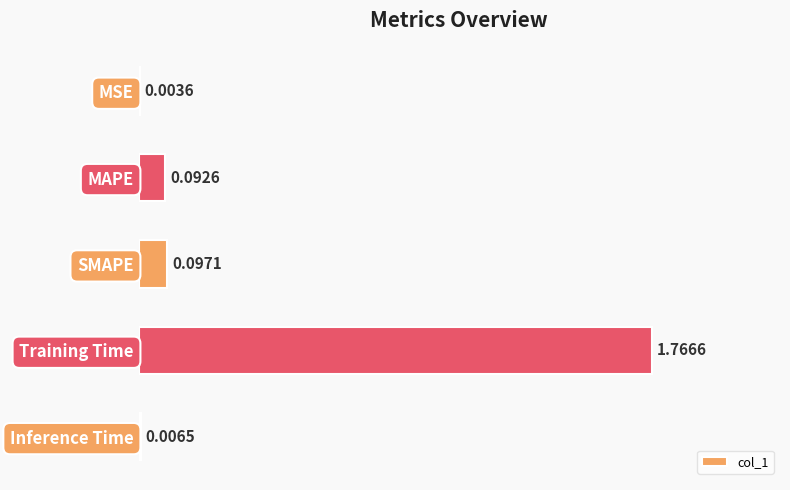

What is the change in value from MSE to MAPE?

+0.1